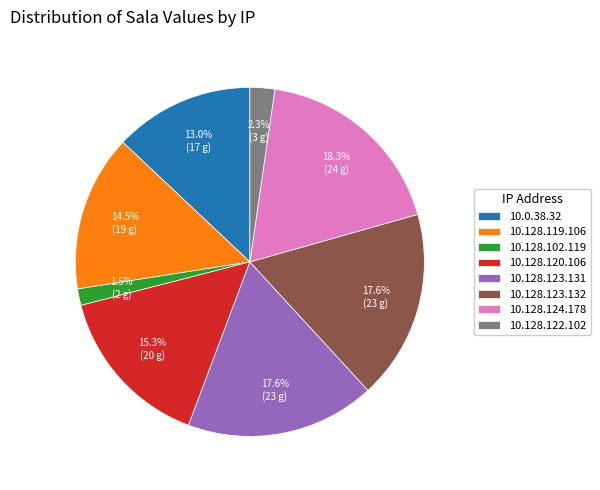

What is the ratio of the value at 10.128.124.178 to the value at 10.128.119.106?

1.3